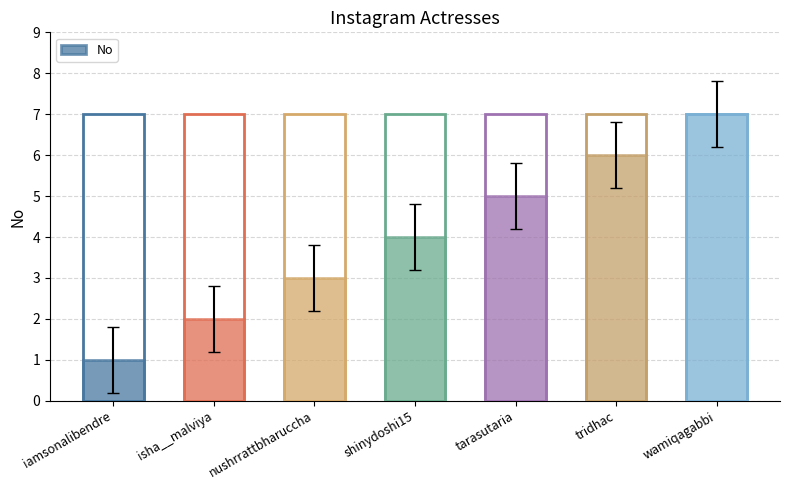

What is the label of the 3rd bar from the left?

nushrrattbharuccha